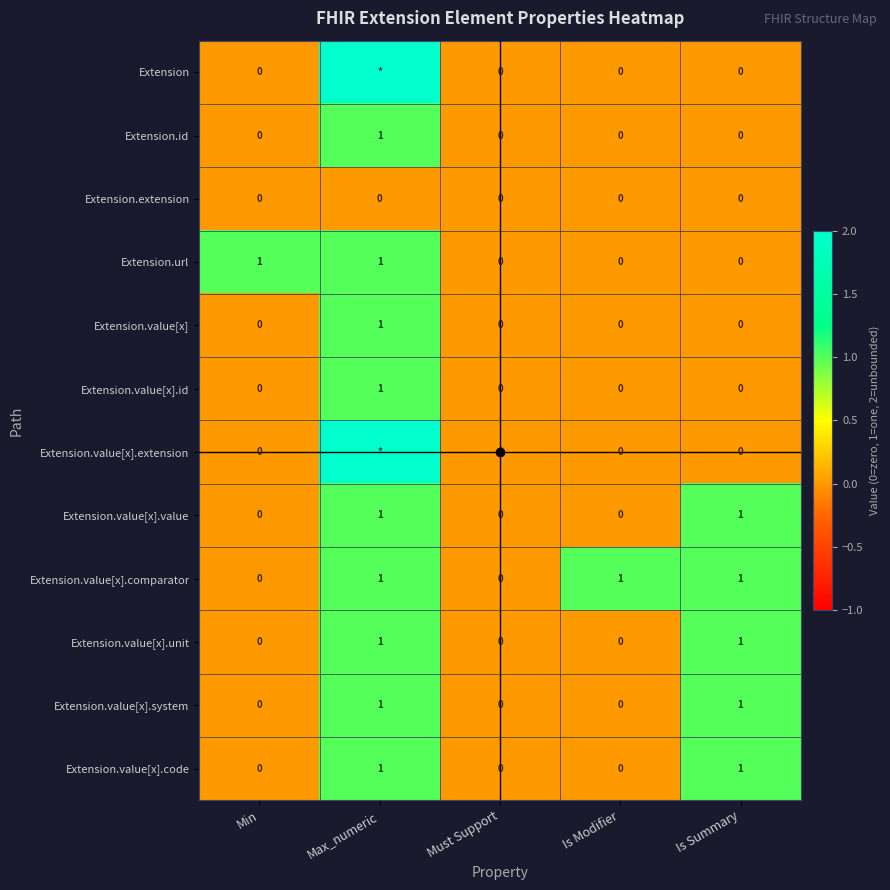

The Extension.value[x].id series shows 0 at Must Support. True or false?

True